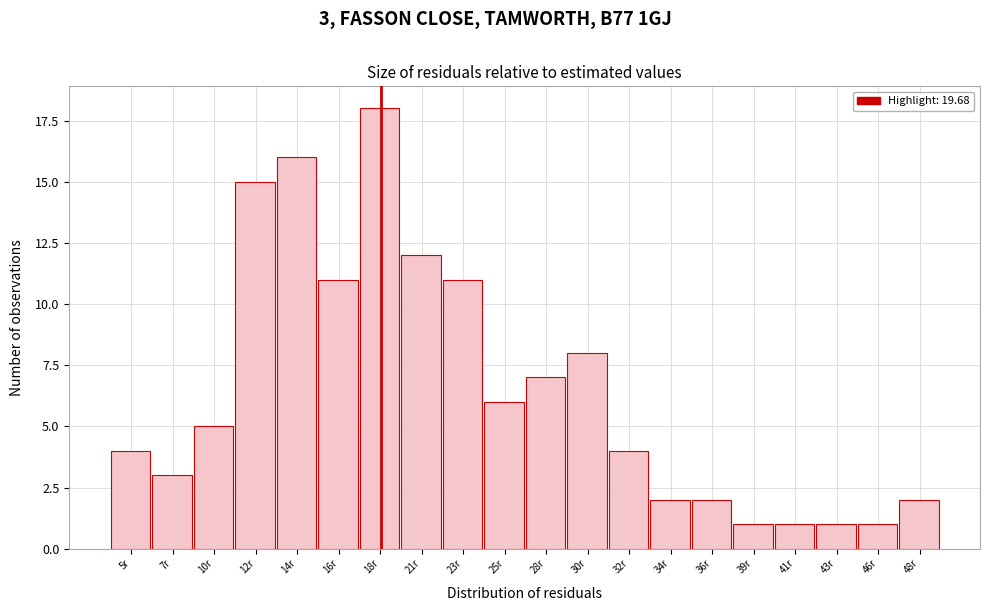

Reading left to right, extract all data points from this chart.

4	3	5	15	16	11	18	12	11	6	7	8	4	2	2	1	1	1	1	2